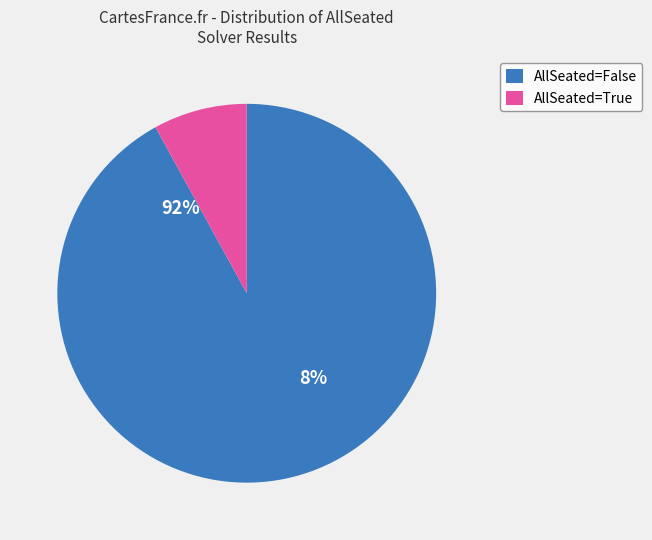

Is False the majority of the pie?

Yes